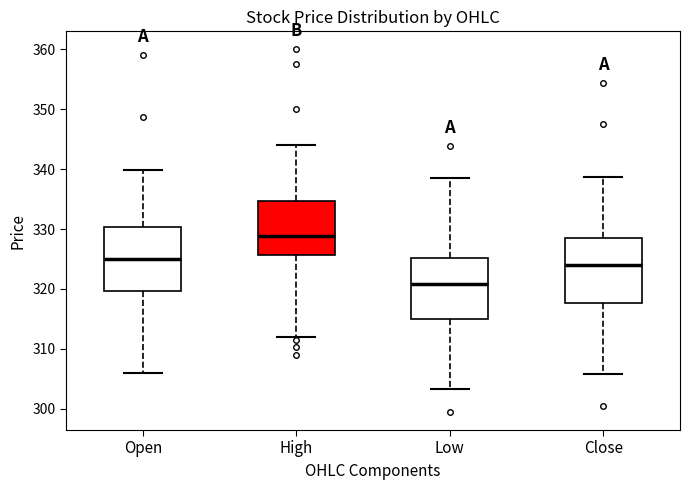

Reading left to right, read every box against the y-axis: the position of its median line, the range the box covers, and the ends of its whiskers. The values are not printed on the chart, so give them approximately, as read against the axis.

Open: median 325, box 320 to 330, whiskers 306 to 340
High: median 329, box 326 to 335, whiskers 312 to 344
Low: median 321, box 315 to 325, whiskers 303 to 339
Close: median 324, box 318 to 328, whiskers 306 to 339